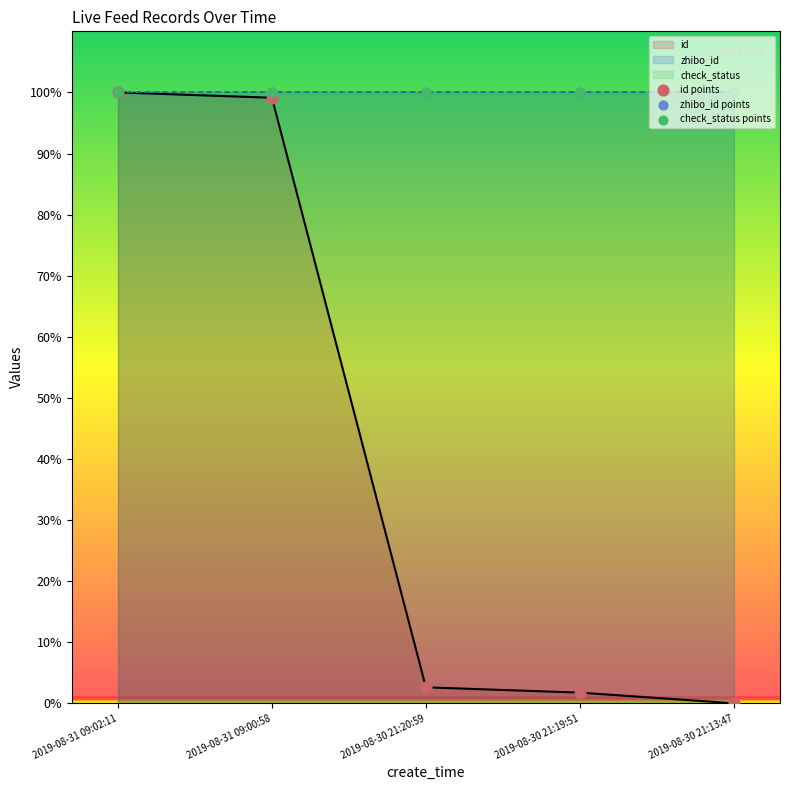

Which series has the largest Y range (max minus min)?

id points